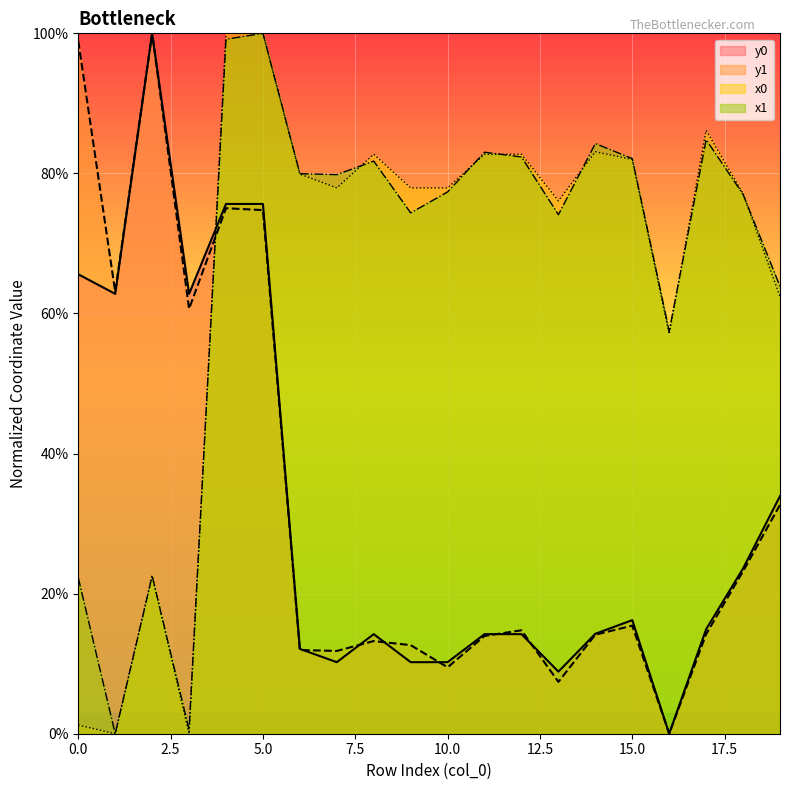

What is the sum of the y1 values at 7 and 2?

1.1